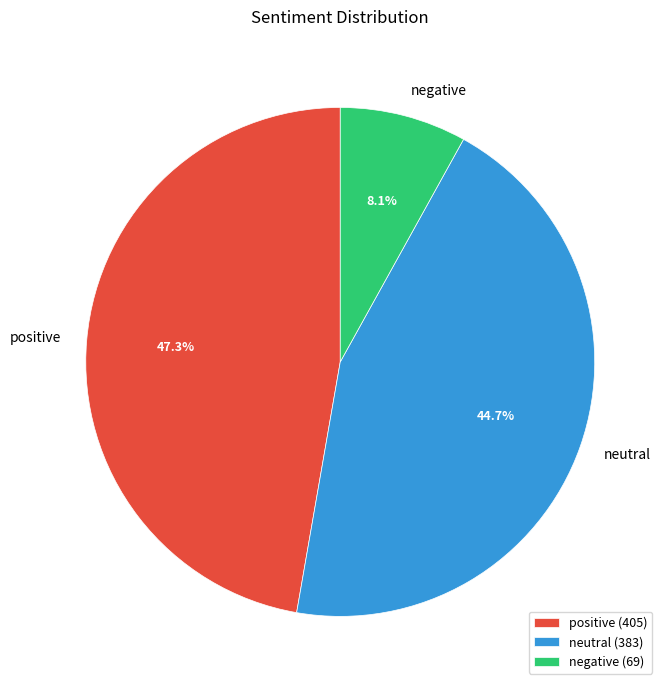

What is the largest slice in the pie chart?

positive